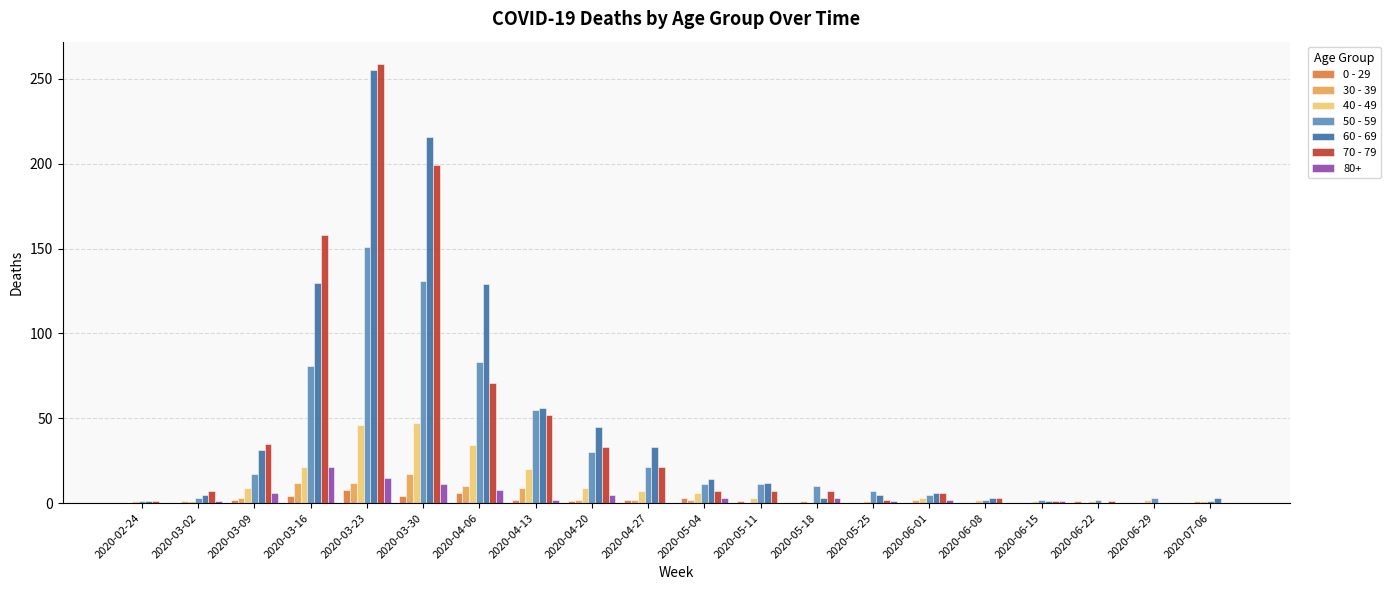

The 30 - 39 series shows 0 at 2020-06-22. True or false?

True